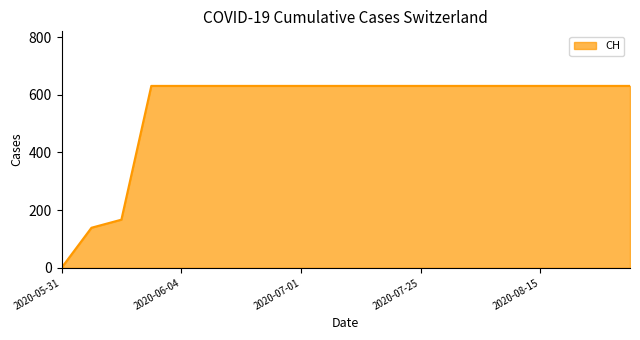

What is the difference between the maximum and minimum values?

631